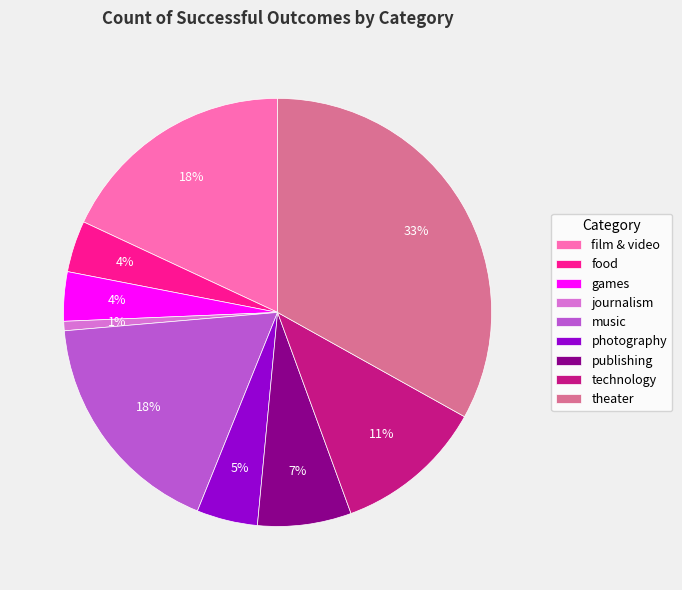

To the nearest percent, what percentage of the pie is technology?

11%